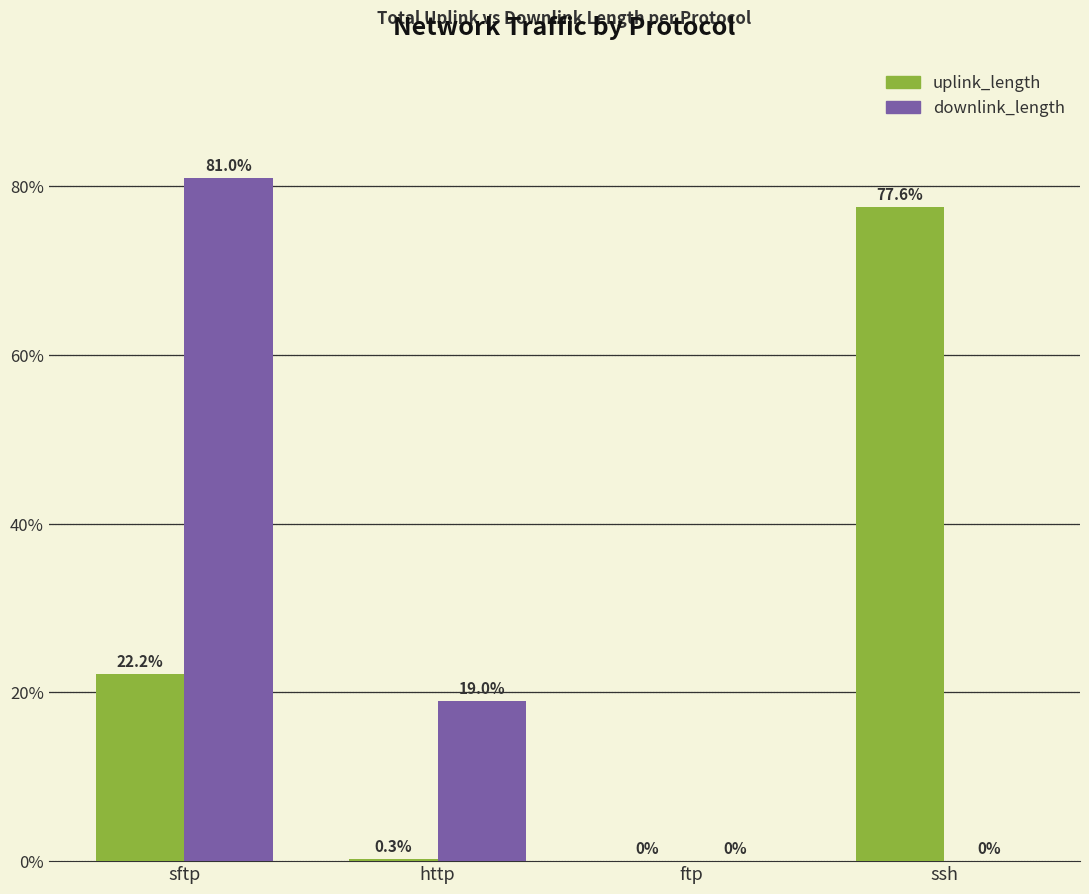

What is the approximate value of downlink_length at sftp?

81.0